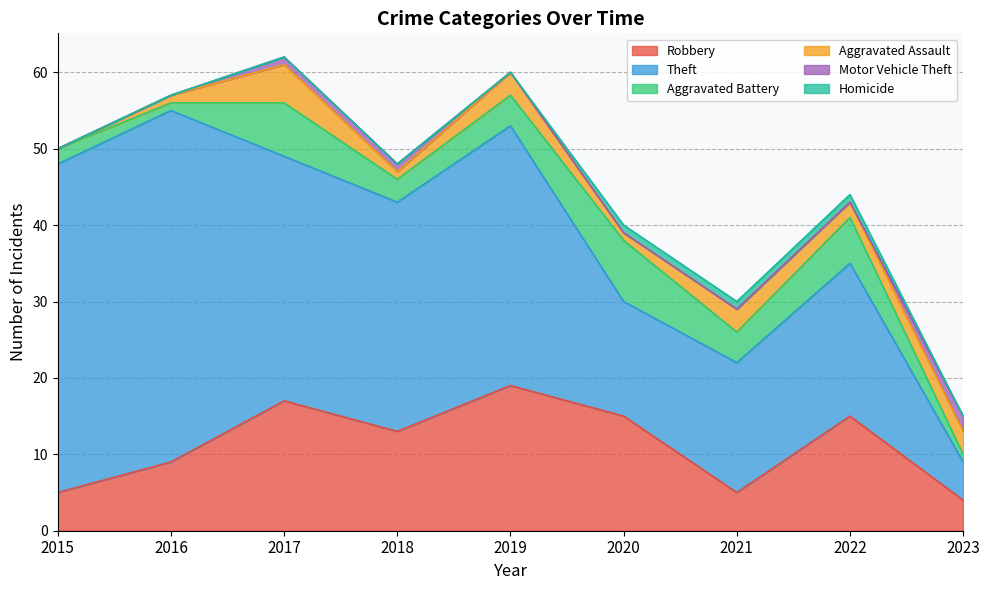

Where does the Aggravated Assault series first go above 2?

2017